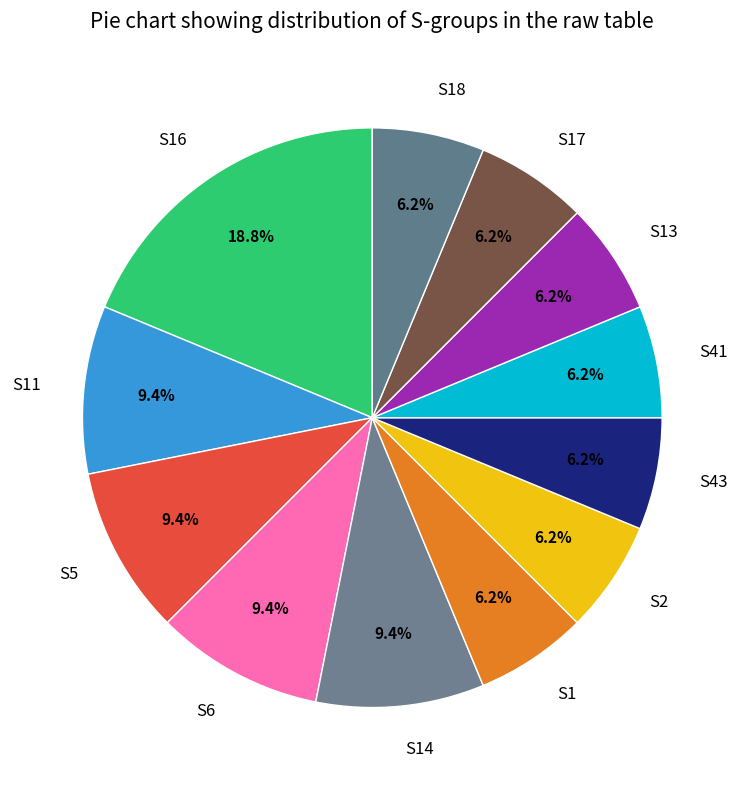

Which slice is the largest?

S16